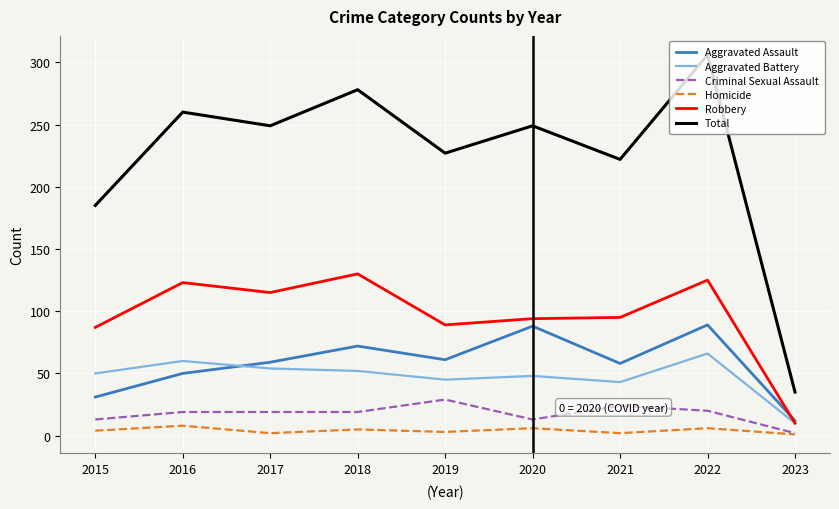

Rank the series at 2020 from highest to lowest value.

Total, Robbery, Aggravated Assault, Aggravated Battery, Criminal Sexual Assault, Homicide